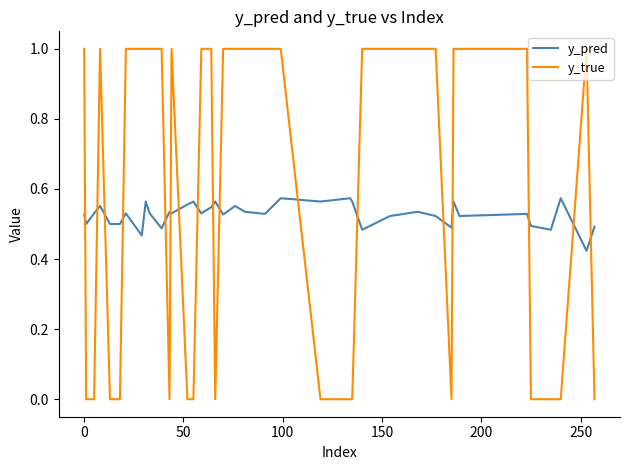

What is the maximum value shown in the chart?

1.0